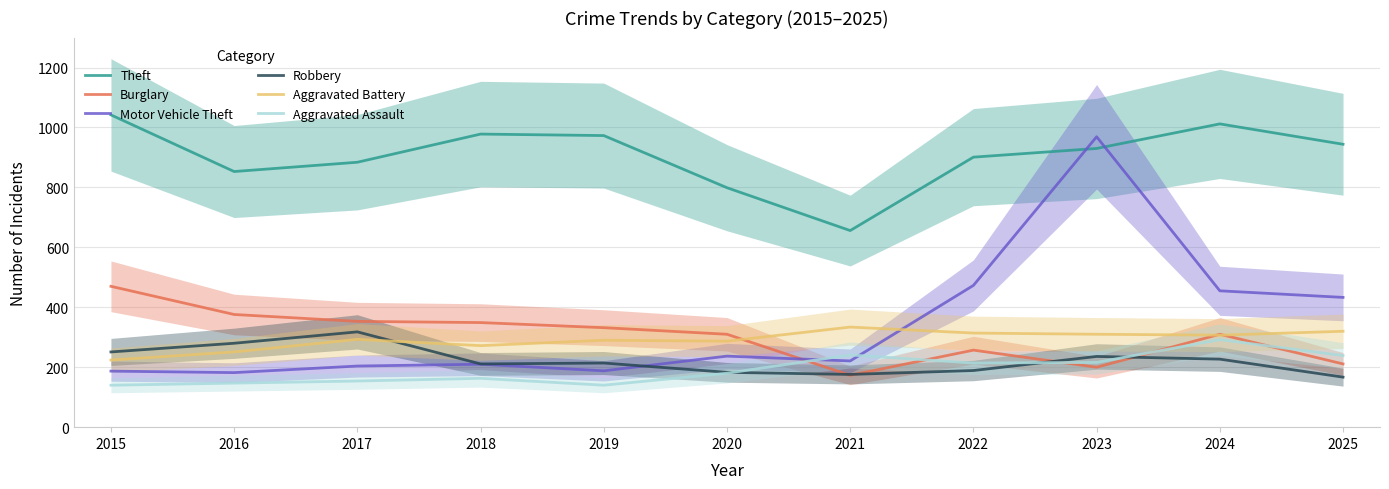

True or false: Robbery has a value of 318 at 2017.

True